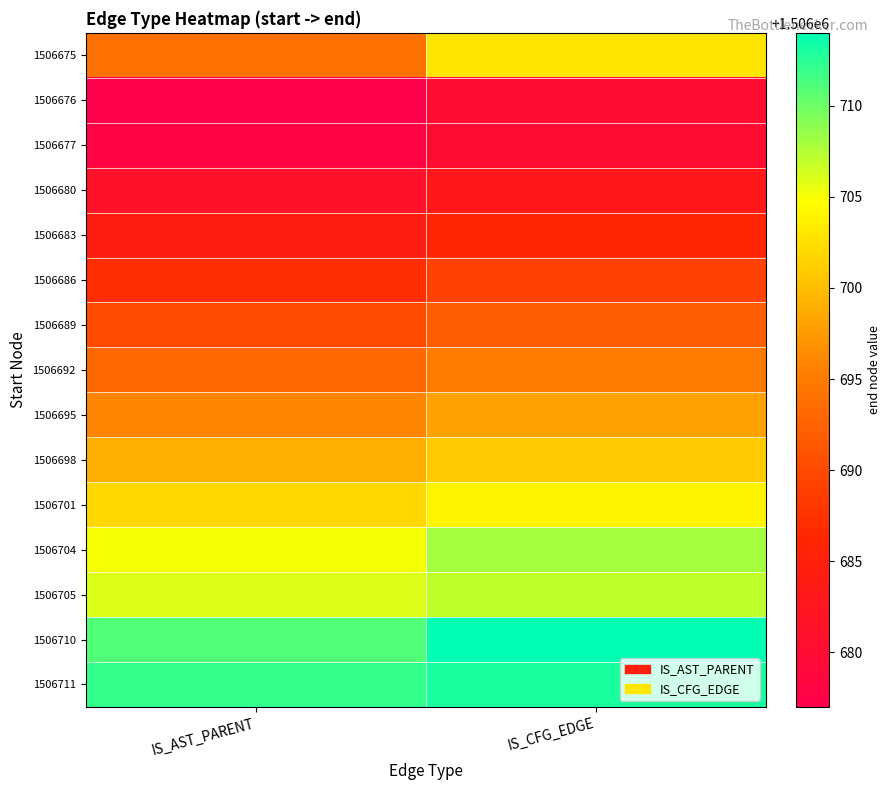

At which category is the sum across all series the highest?

IS_CFG_EDGE